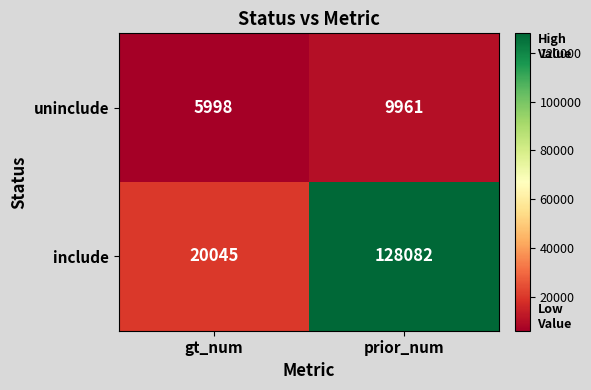

At how many categories does at least one series exceed 6028?

2